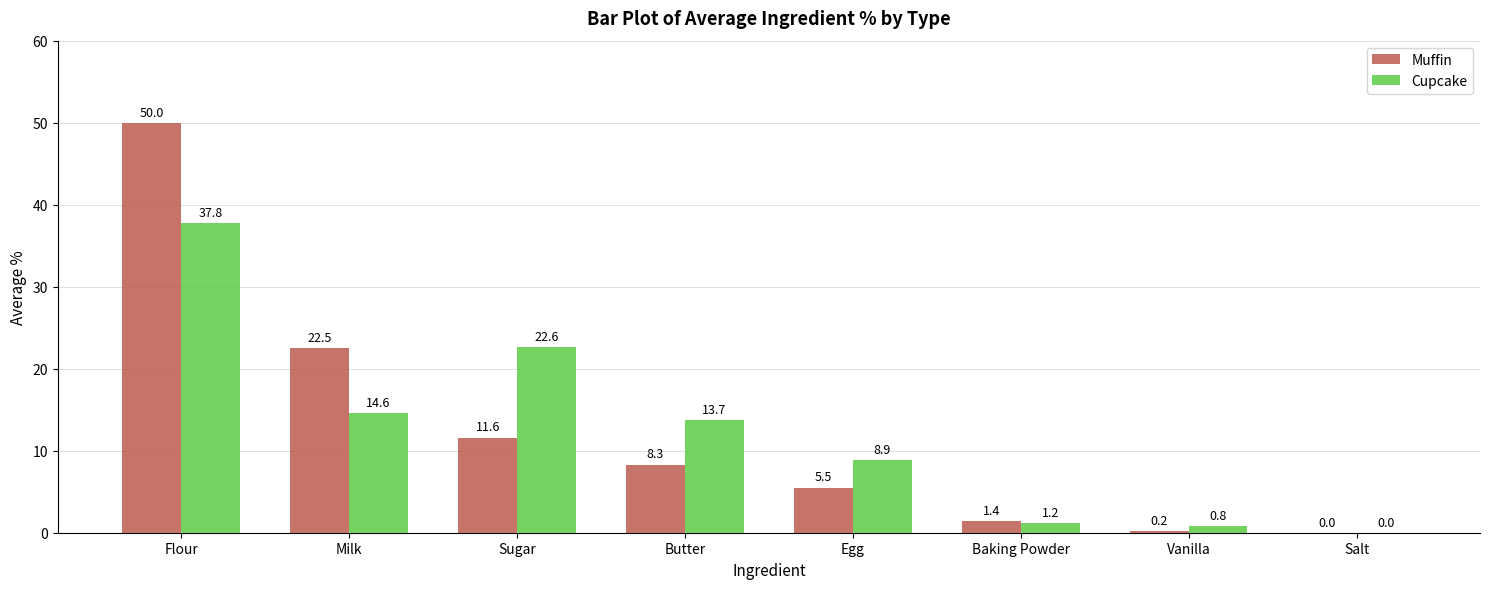

What is the spread (max minus min) of values at Milk?

7.9